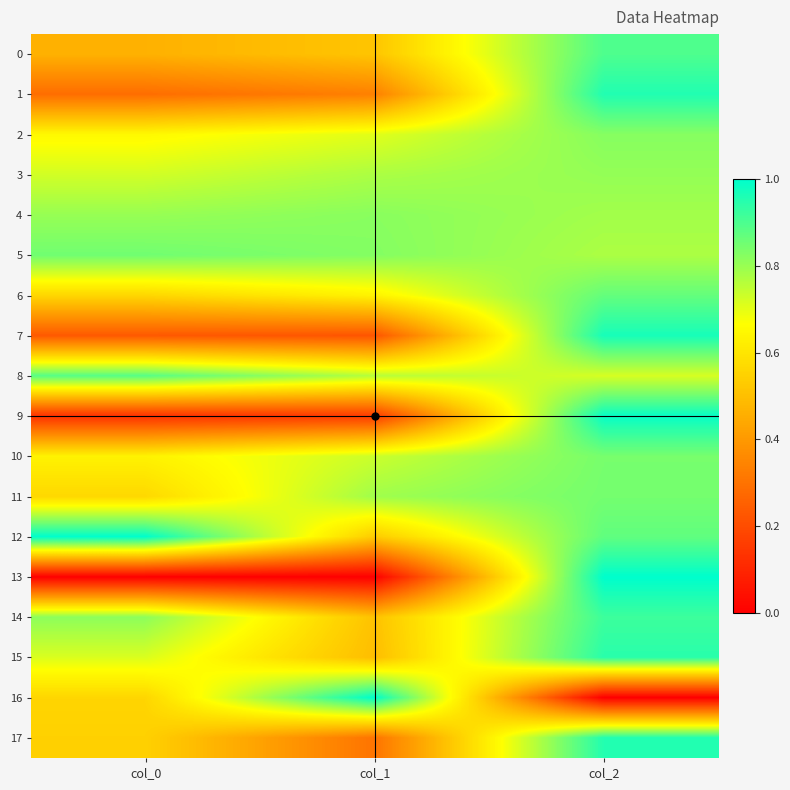

What is the total value across all series at col_1?

10.1